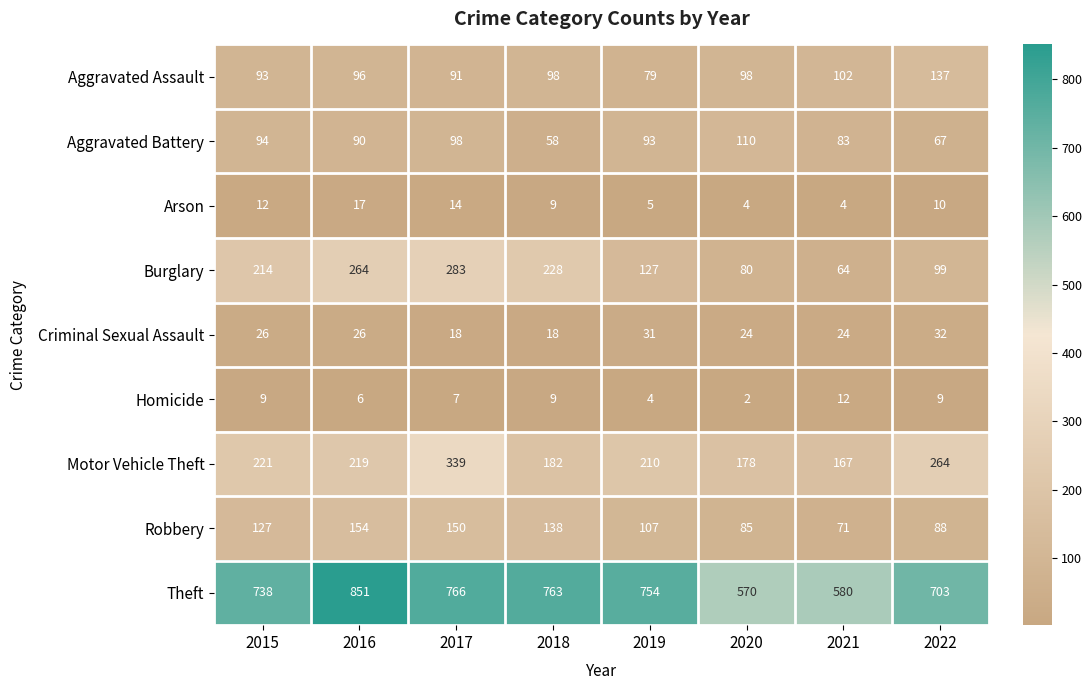

Which category has the lowest value across all series?

2020